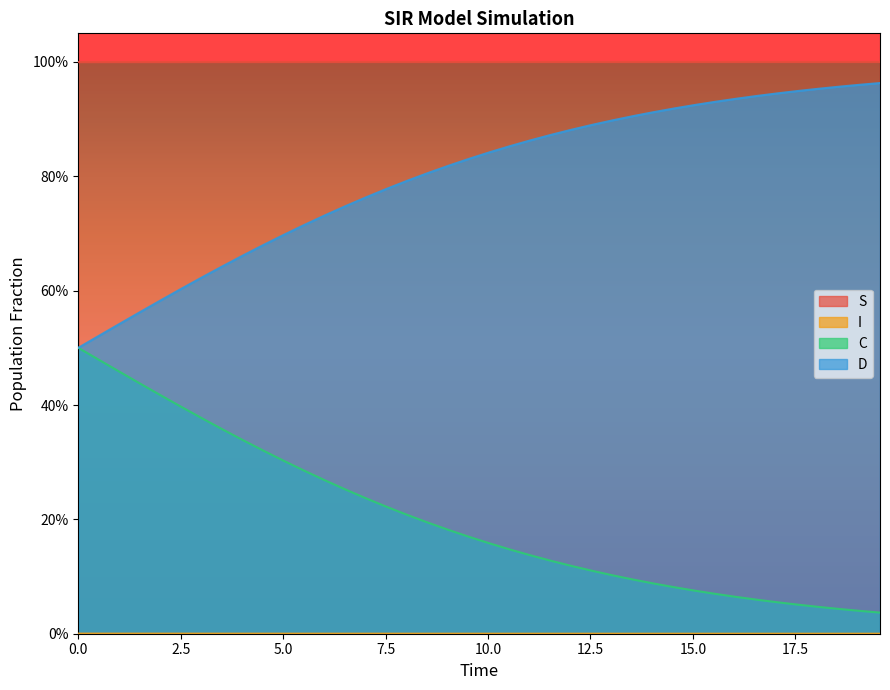

Rank the series at 16.05351170568562 from lowest to highest value.

I, C, D, S